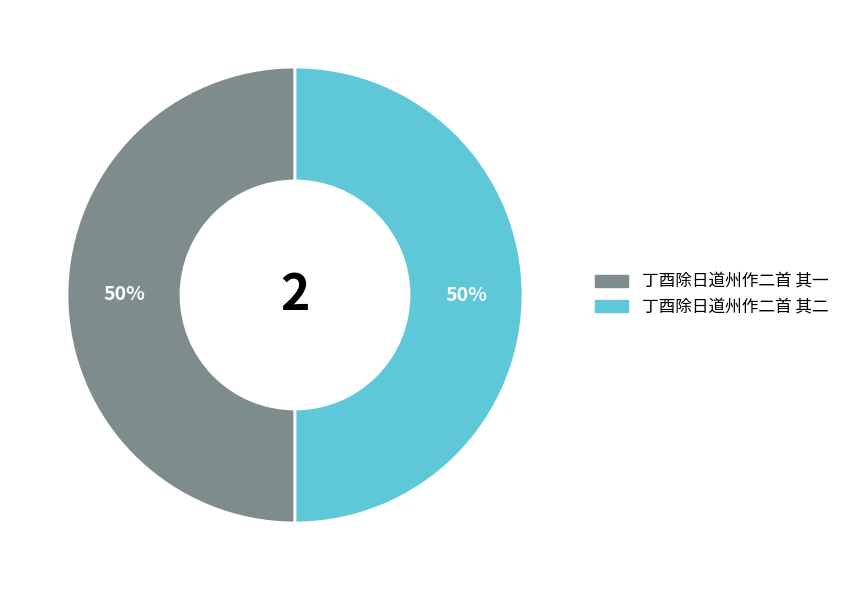

What percentage is the 丁酉除日道州作二首 其一 slice, to the nearest percent?

50%